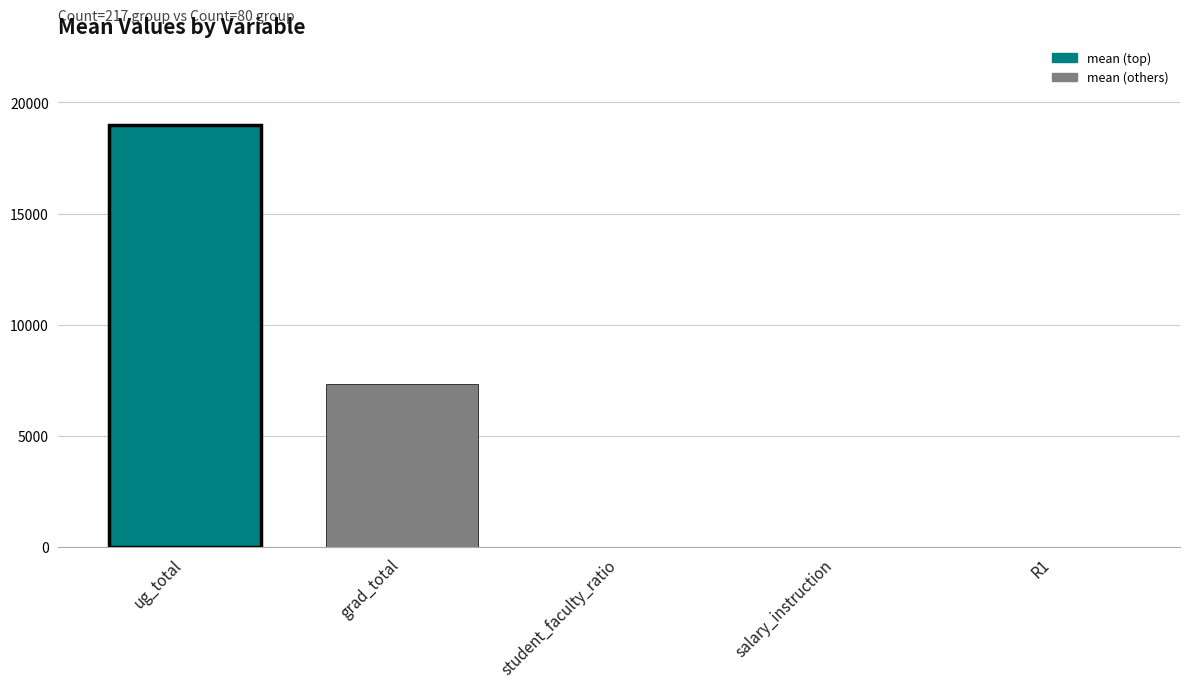

How many data points are above 15?

3